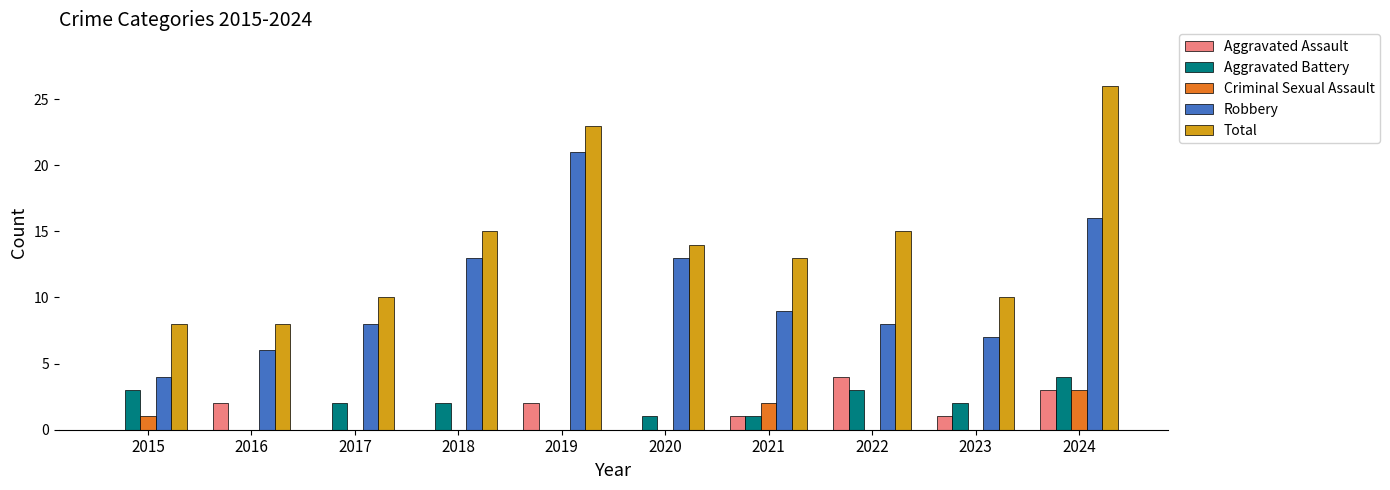

Between 2017 and 2022, which series saw the biggest shift?

Total